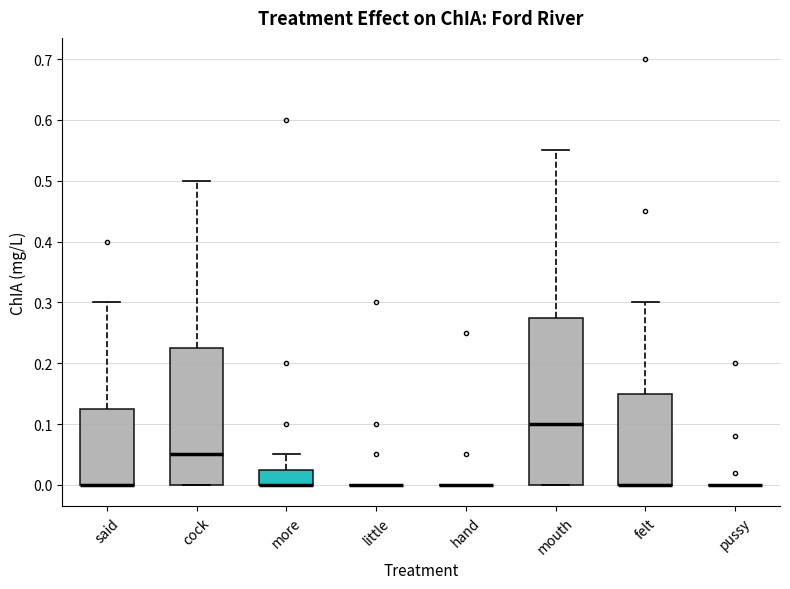

Comparing the boxes themselves (not the whiskers), which one is the tallest?

mouth